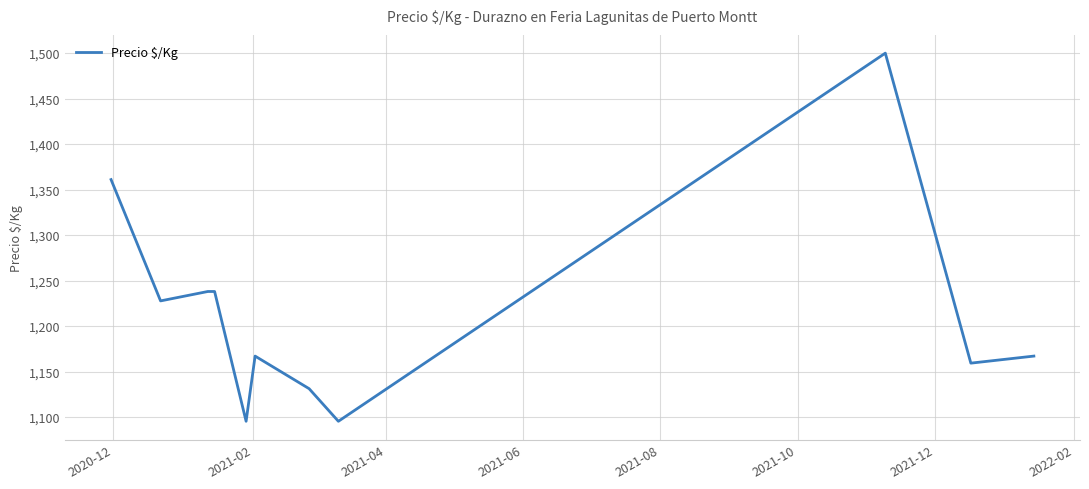

Does the chart display data point markers on the line(s)?

No